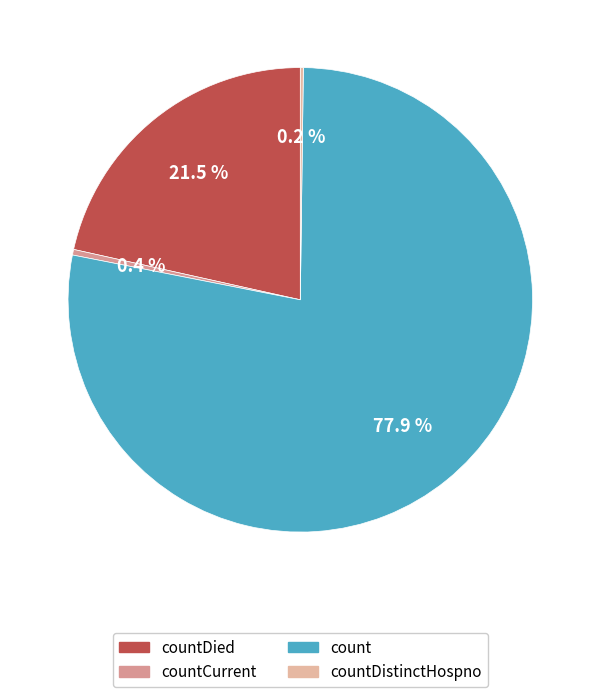

How many slices are in this pie chart?

4